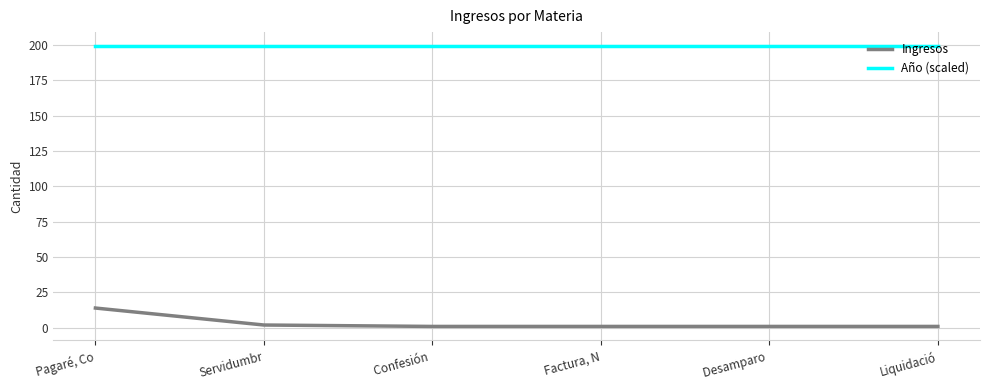

What is the sum of all Ingresos values?

20.0